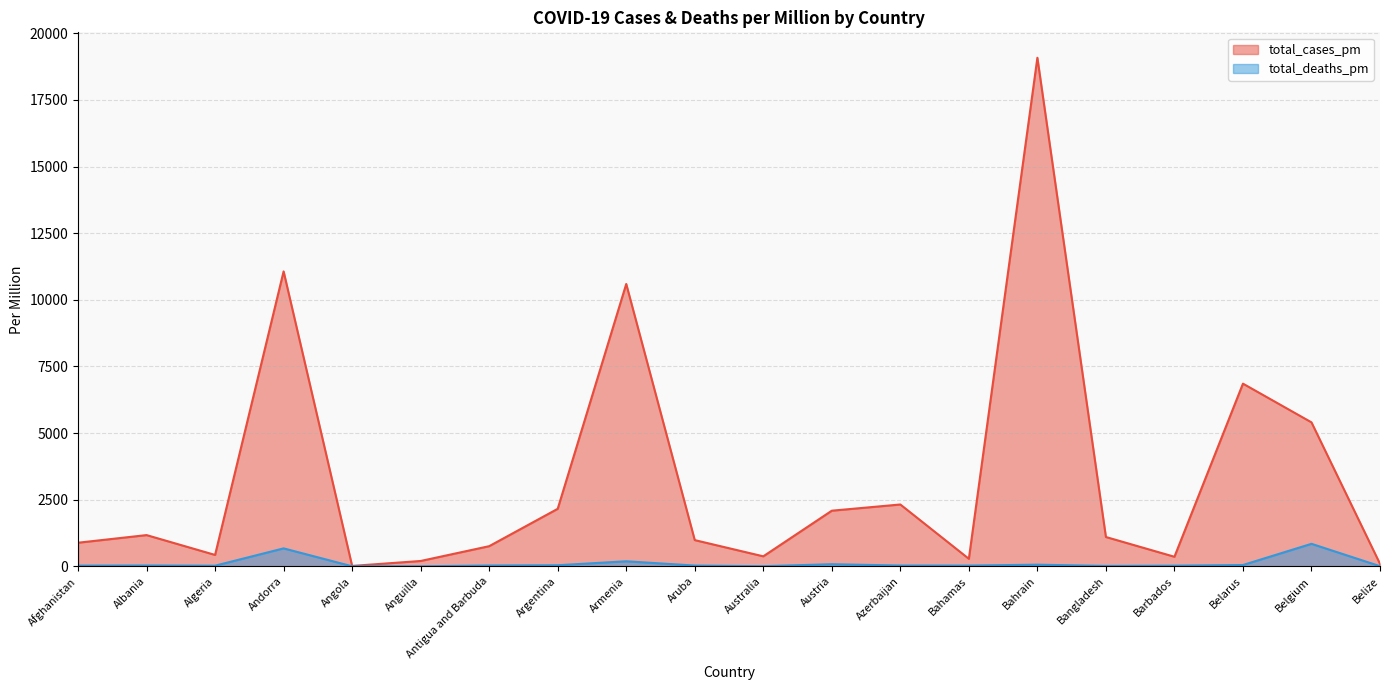

True or false: total_deaths_pm has more than 2 points higher than both neighbors.

True